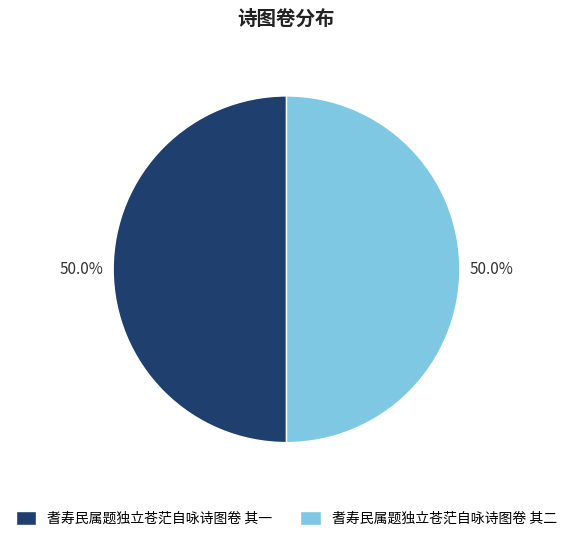

Combined, do 耆寿民属题独立苍茫自咏诗图卷 其一 and 耆寿民属题独立苍茫自咏诗图卷 其二 account for over 50%?

Yes